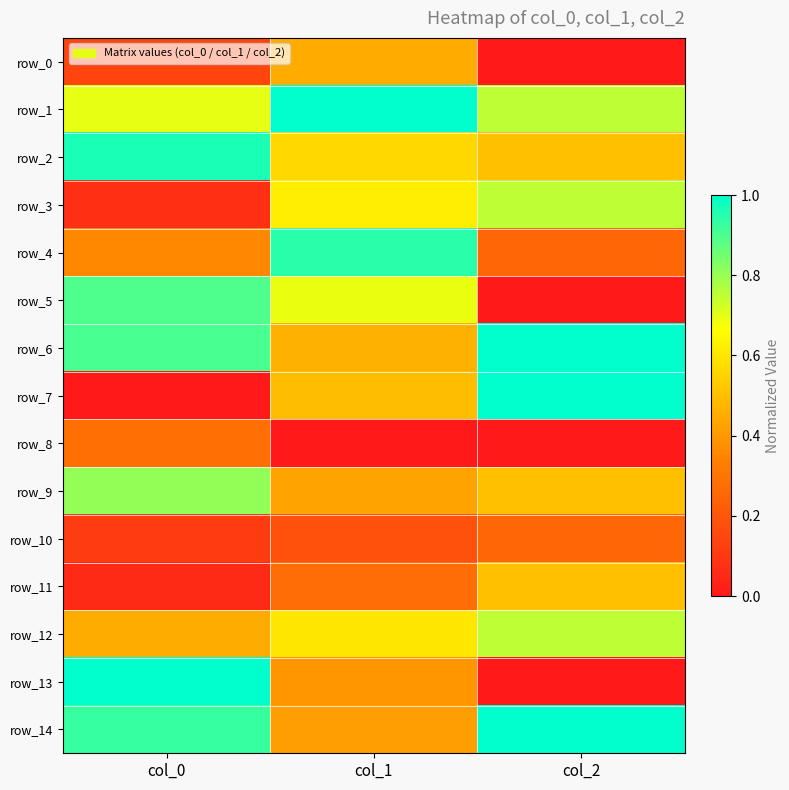

Between col_2 and col_0, which is larger?

col_0